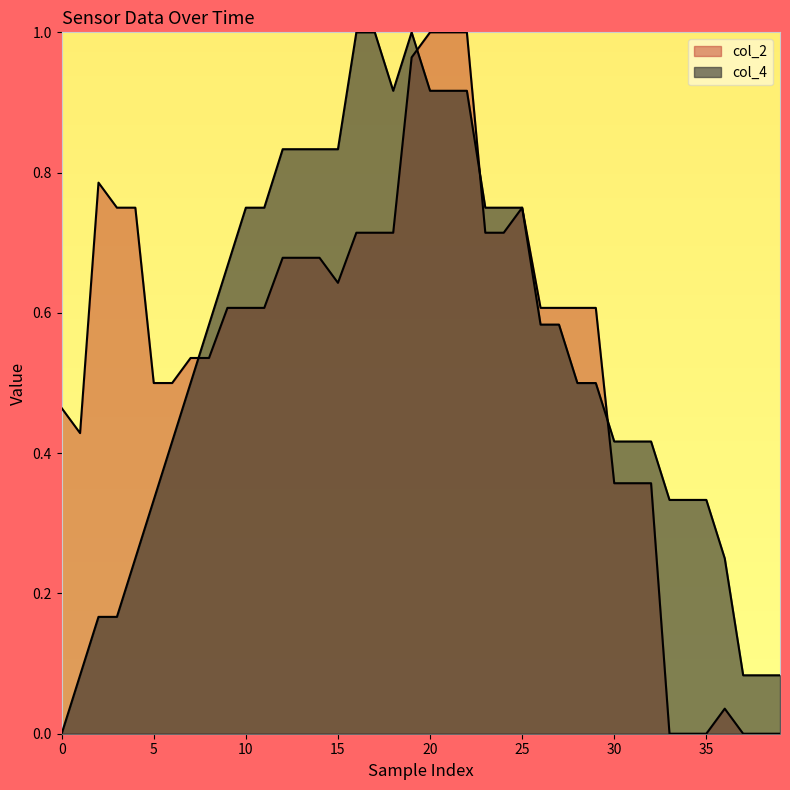

The col_4 series shows 0.0 at 5. True or false?

False